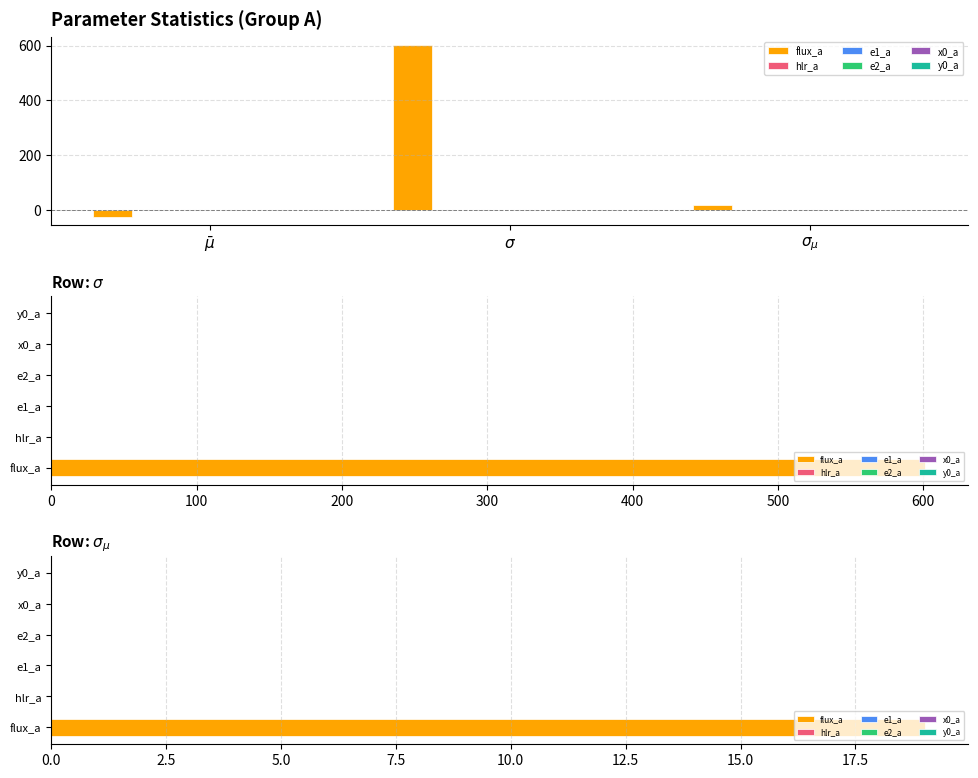

Rank the categories by e2_a value from lowest to highest.

$\bar\mu$, $\sigma_{\mu}$, $\sigma$